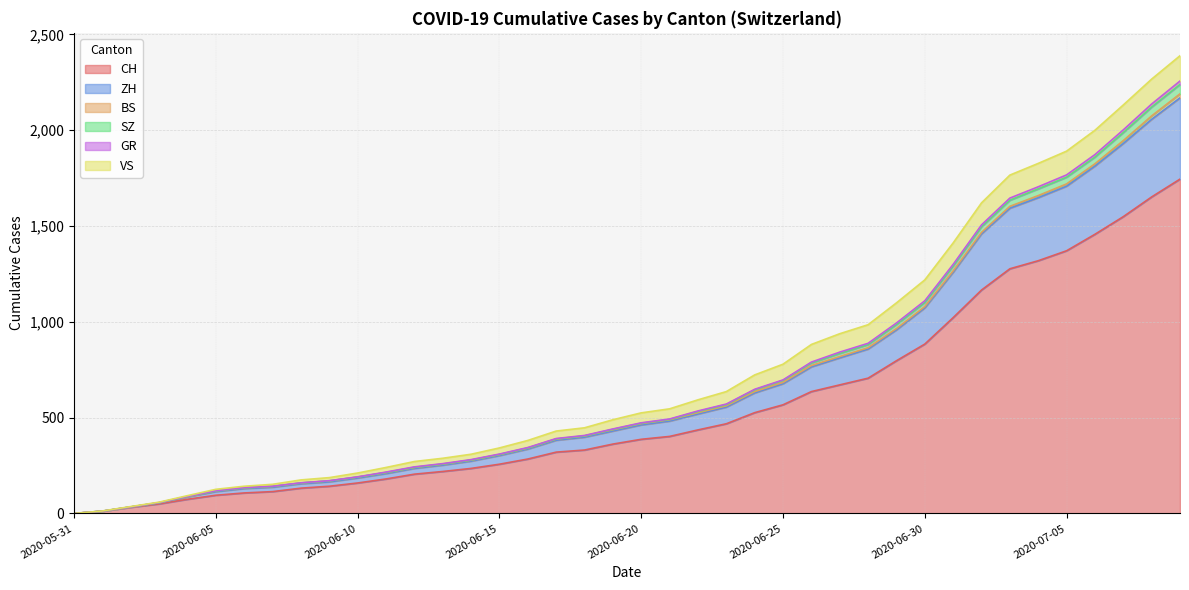

Does the chart display data point markers on the line(s)?

No